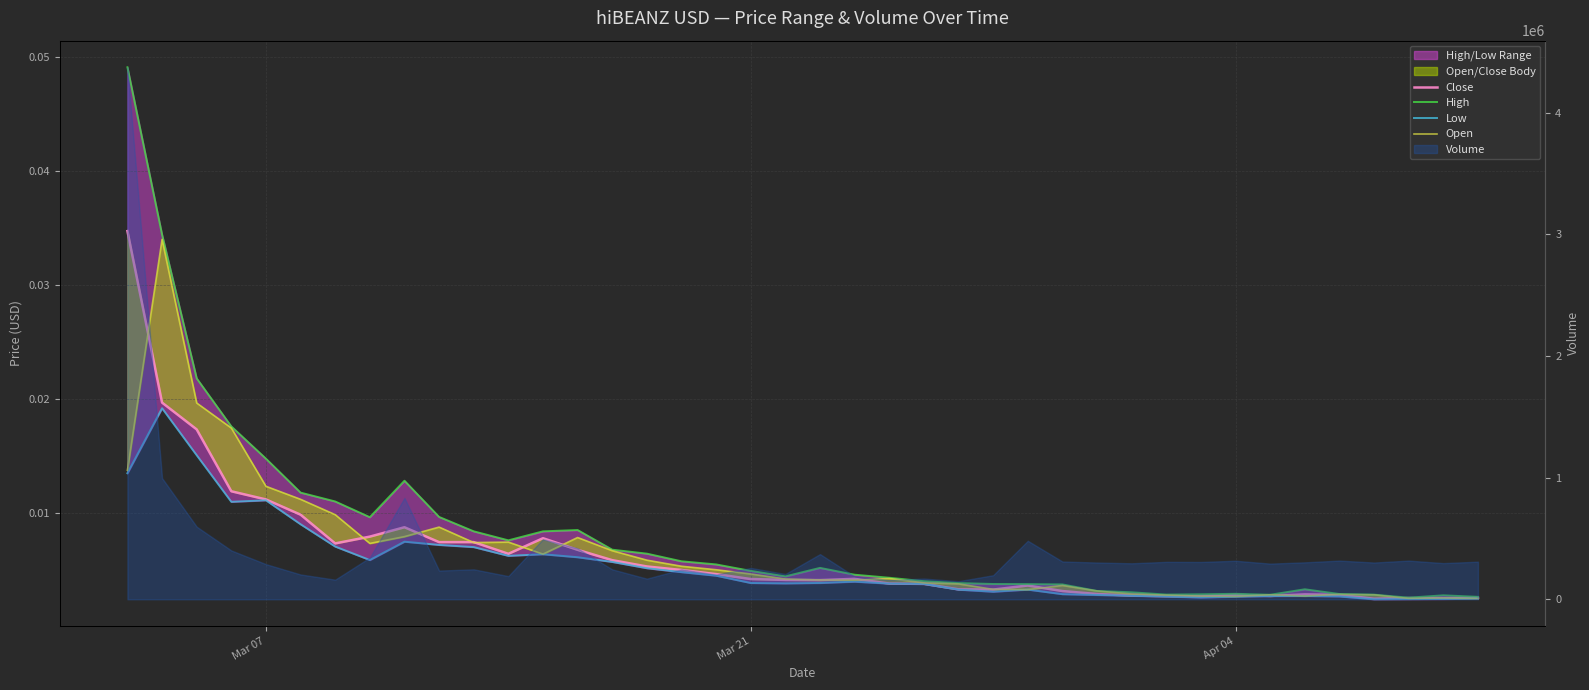

Which series has the widest spread of values?

High